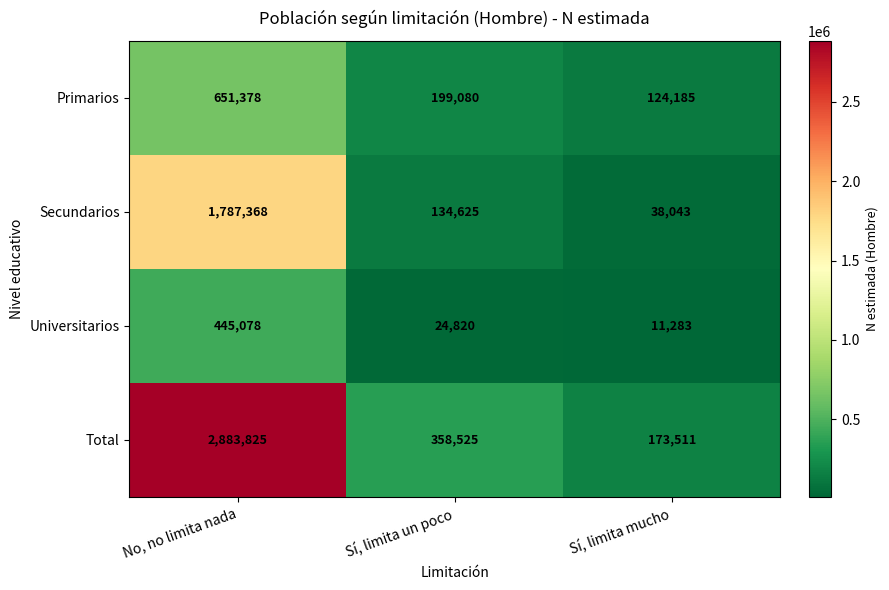

What is the sum of the Primarios values at No, no limita nada and Sí, limita mucho?

775563